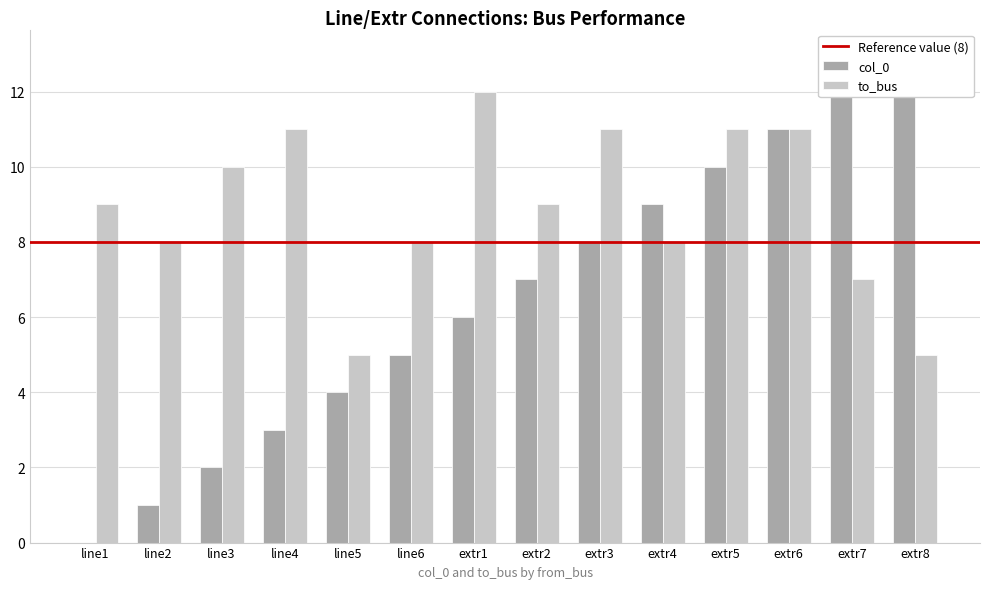

At extr7, list the series in order from largest to smallest.

col_0, to_bus